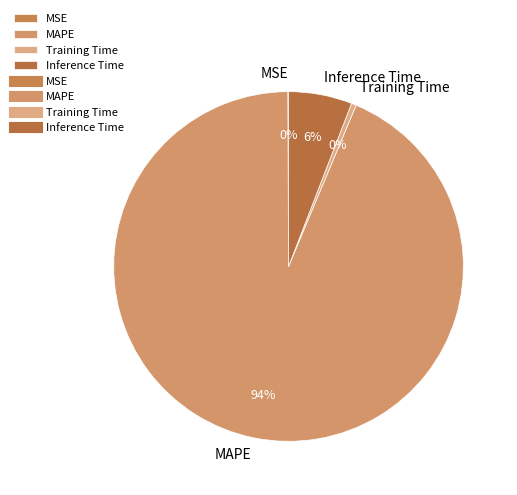

To the nearest percent, what percentage of the pie is Inference Time?

6%